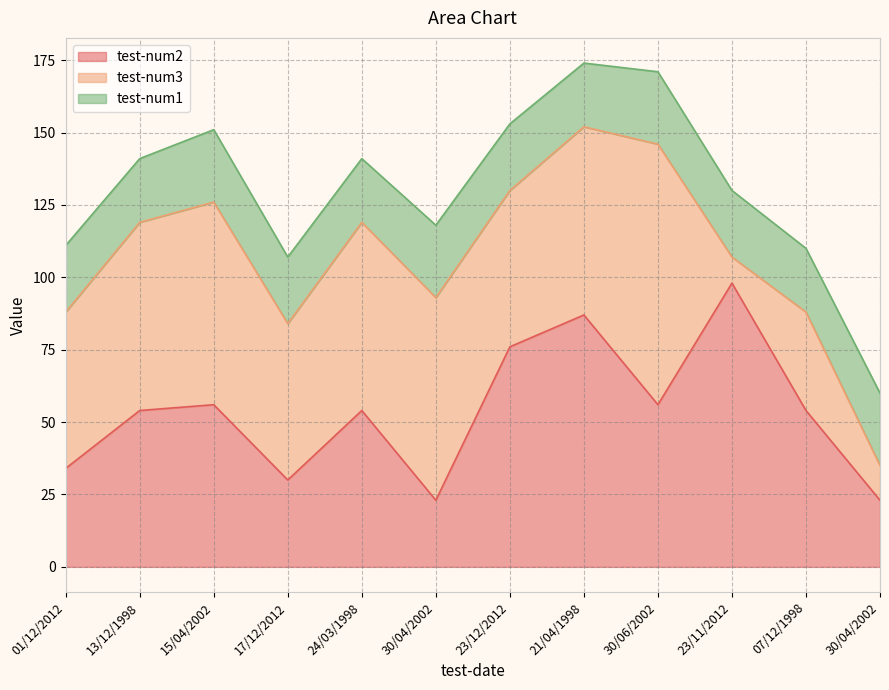

List the series in order of their peak value, lowest first.

test-num1, test-num3, test-num2